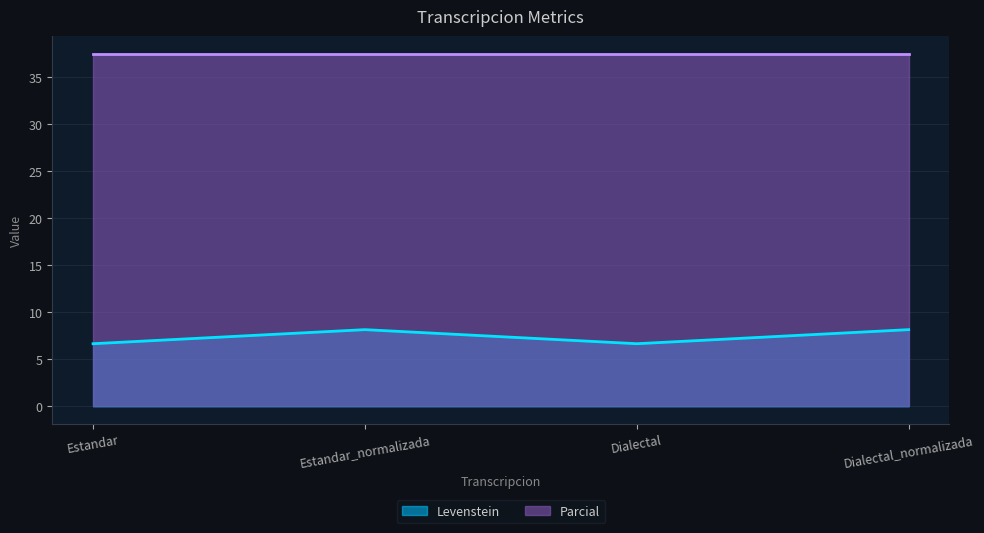

List the labels in order of value, smallest first.

Estandar, Dialectal, Estandar_normalizada, Dialectal_normalizada